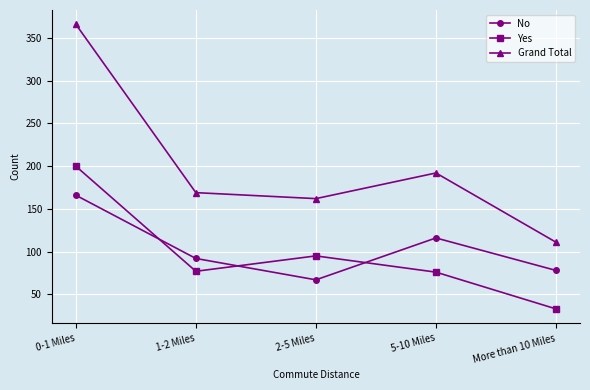

What is the spread (max minus min) of values at 0-1 Miles?

200